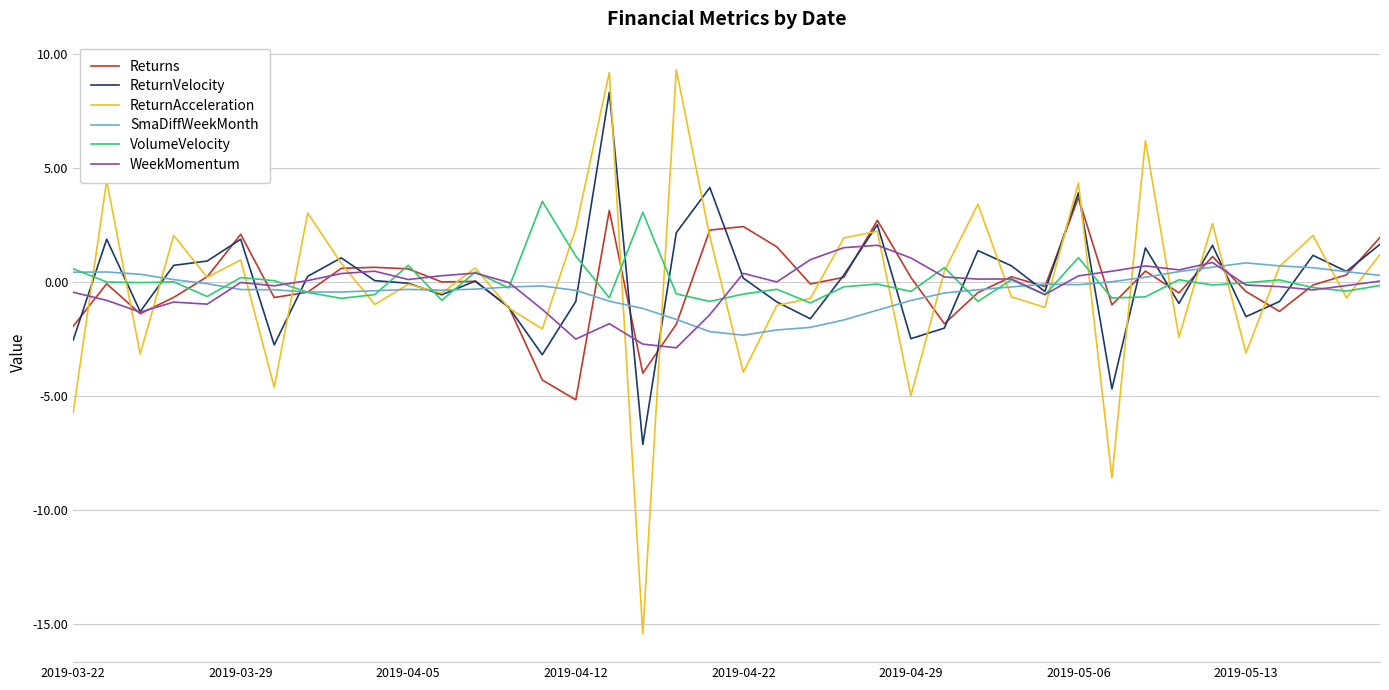

What is the maximum value for WeekMomentum?

1.6